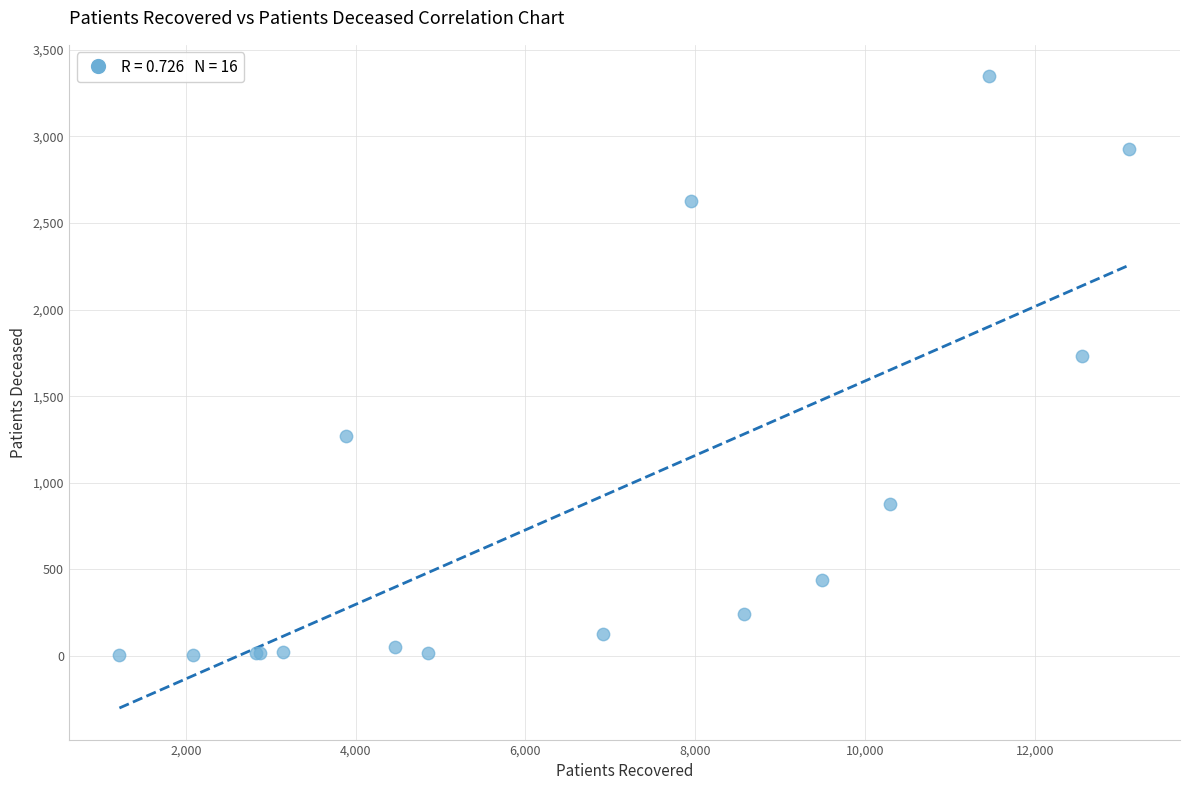

What Y value in the scatter plot is closest to 1675?

1734